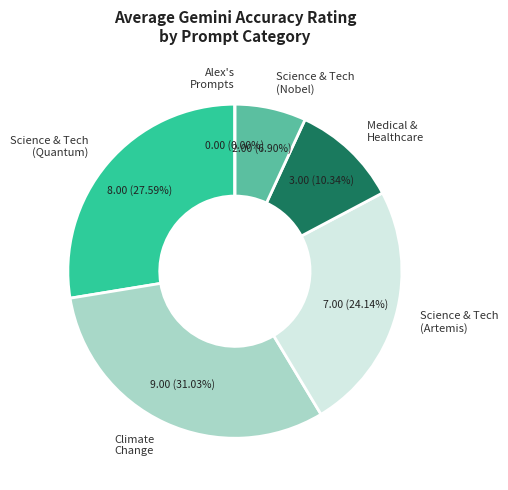

Combined, do Science & Technology (Quantum) and Science & Technology (Nobel) account for over 50%?

No